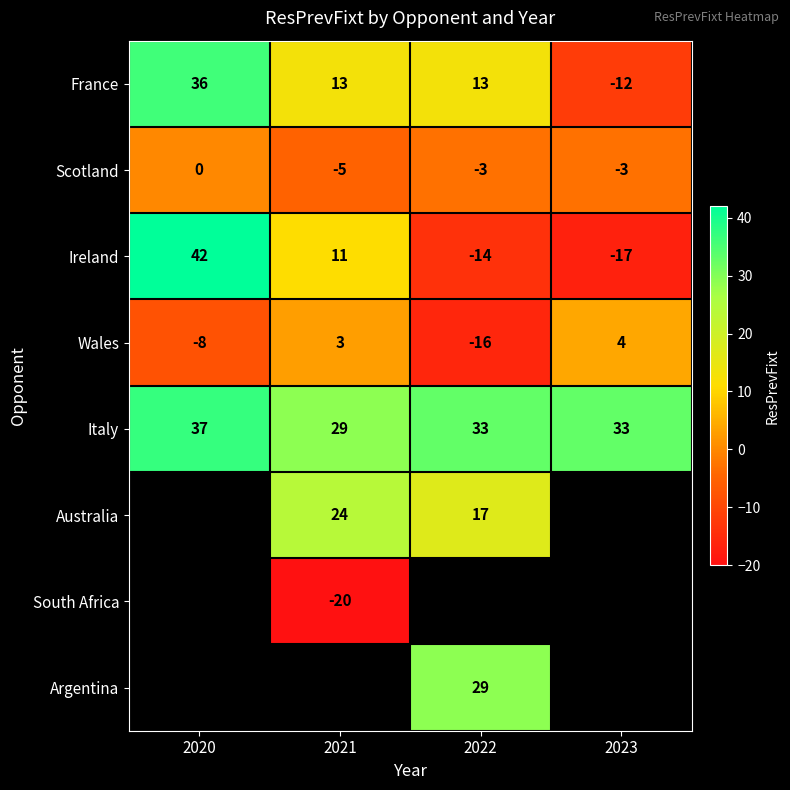

Read the Ireland value at 2020, to the nearest 5.

40